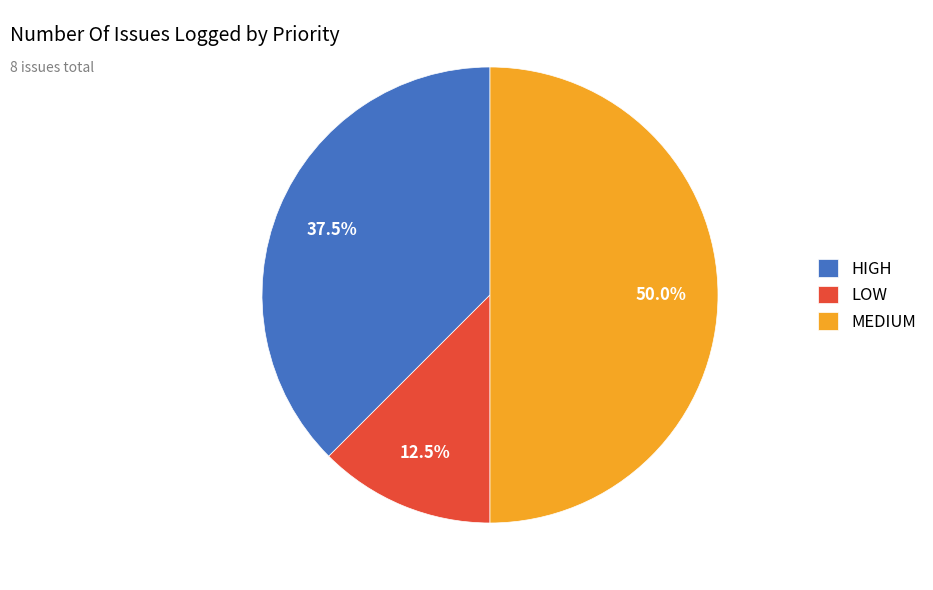

Rank the categories by value from lowest to highest.

LOW, HIGH, MEDIUM